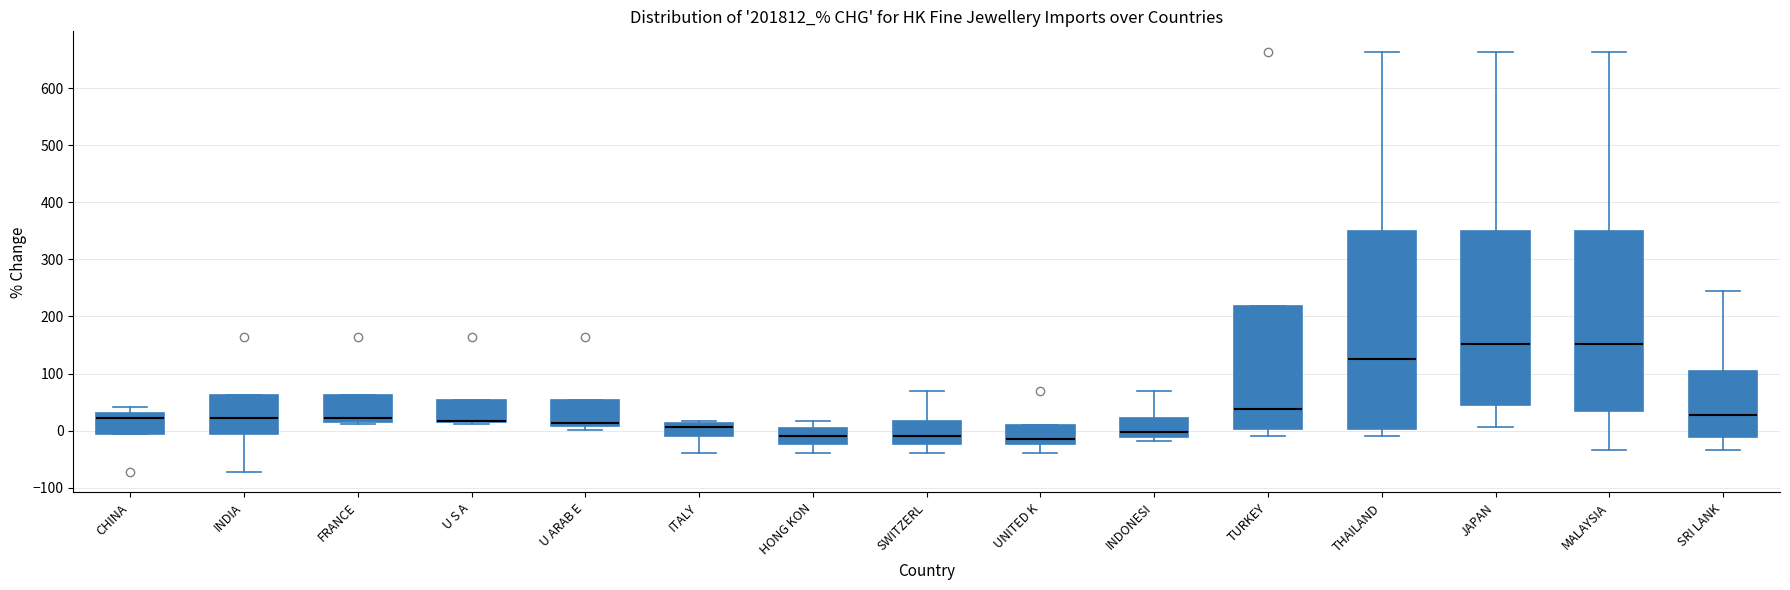

Reading left to right, transcribe this box plot: for each box, give where its median line is, the range the box spans, and where its two whiskers end, as read against the y-axis. The values are not printed on the chart, so give them approximately, as read against the axis.

CHINA: median 20, box -10 to 30, whiskers -10 to 40
INDIA: median 20, box -10 to 60, whiskers -70 to 60
FRANCE: median 20 (just above the box's lower edge), box 20 to 60, whiskers 10 to 60
U S A: median 20 (drawn on the box's lower edge), box 20 to 50, whiskers 10 to 50
U ARAB E: median 10 (just above the box's lower edge), box 10 to 50, whiskers 0 to 50
ITALY: median 10 (just below the box's upper edge), box -10 to 10, whiskers -40 to 20
HONG KON: median -10, box -20 to 0, whiskers -40 to 20
SWITZERL: median -10, box -20 to 20, whiskers -40 to 70
UNITED K: median -10, box -20 to 10, whiskers -40 to 10
INDONESI: median 0, box -10 to 20, whiskers -20 to 70
TURKEY: median 40, box 0 to 220, whiskers -10 to 220
THAILAND: median 130, box 0 to 350, whiskers -10 to 660
JAPAN: median 150, box 40 to 350, whiskers 10 to 660
MALAYSIA: median 150, box 30 to 350, whiskers -30 to 660
SRI LANK: median 30, box -10 to 100, whiskers -30 to 240